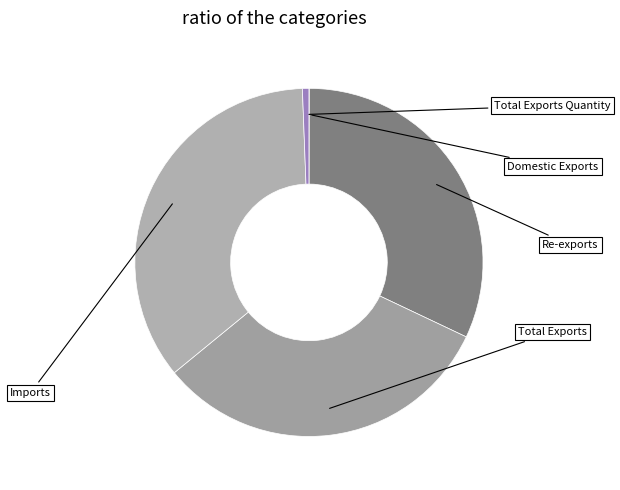

Which category has the biggest portion of the pie?

Imports